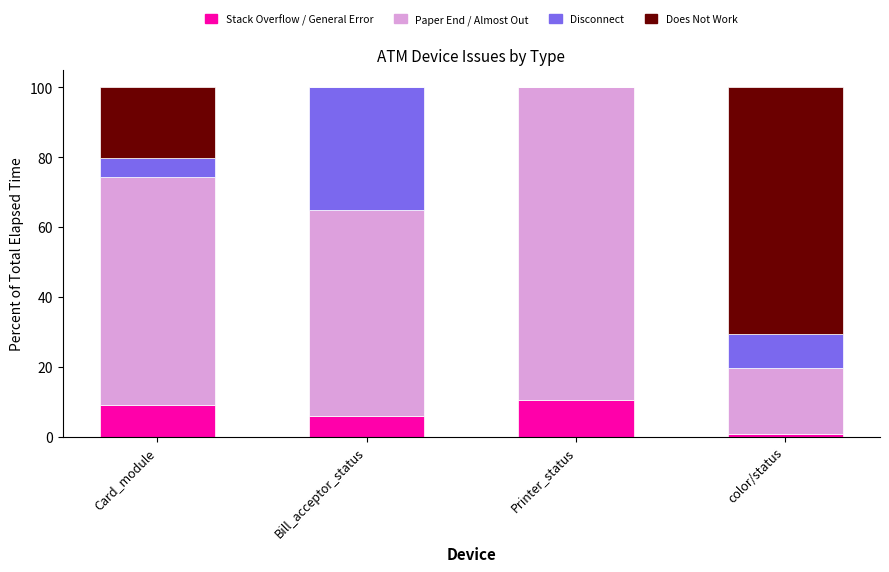

What is the highest value of the Stack Overflow / General Error series?

10.4